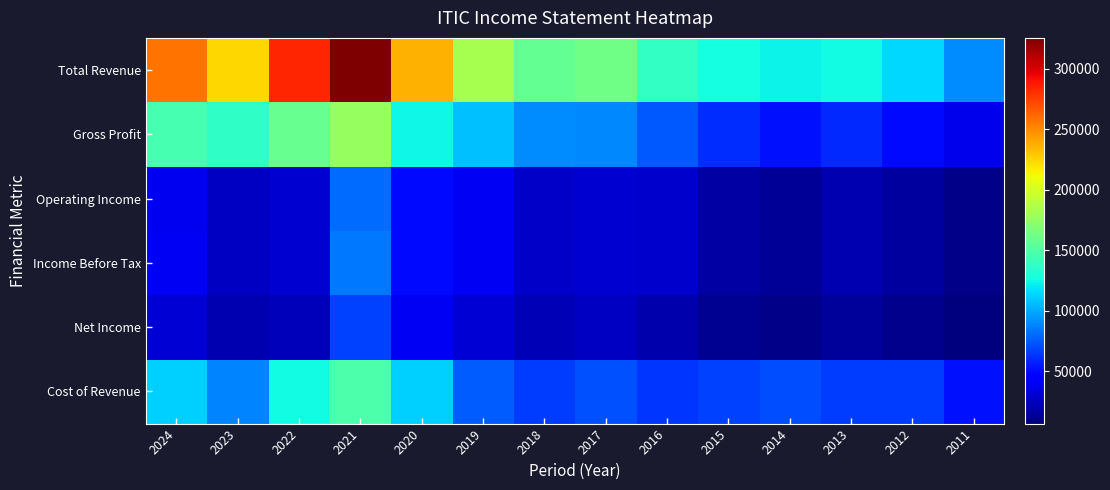

Reading left to right, what are all the values shown in this chart?

Total Revenue: 2024=258100	2023=224500	2022=283300	2021=325500	2020=236400	2019=183500	2018=156300	2017=161600	2016=138500	2015=127200	2014=123100	2013=126300	2012=115100	2011=90700
Gross Profit: 2024=146200	2023=136400	2022=157500	2021=177000	2020=124400	2019=107100	2018=90800	2017=89700	2016=74600	2015=60500	2014=52300	2013=59700	2012=49600	2011=37700
Operating Income: 2024=39200	2023=26000	2022=30100	2021=81000	2020=49600	2019=39800	2018=27100	2017=30200	2016=28100	2015=17800	2014=13500	2013=21500	2012=16100	2011=9500
Income Before Tax: 2024=39500	2023=26200	2022=30100	2021=84900	2020=49700	2019=39800	2018=27100	2017=30300	2016=28100	2015=17800	2014=13500	2013=21500	2012=16100	2011=9500
Net Income: 2024=31100	2023=21700	2022=23900	2021=67000	2020=39400	2019=31500	2018=21900	2017=25700	2016=19500	2015=12500	2014=9600	2013=14700	2012=11100	2011=6900
Cost of Revenue: 2024=111900	2023=88100	2022=125800	2021=148500	2020=112000	2019=76300	2018=65400	2017=72000	2016=63900	2015=66700	2014=70900	2013=66600	2012=65500	2011=52900